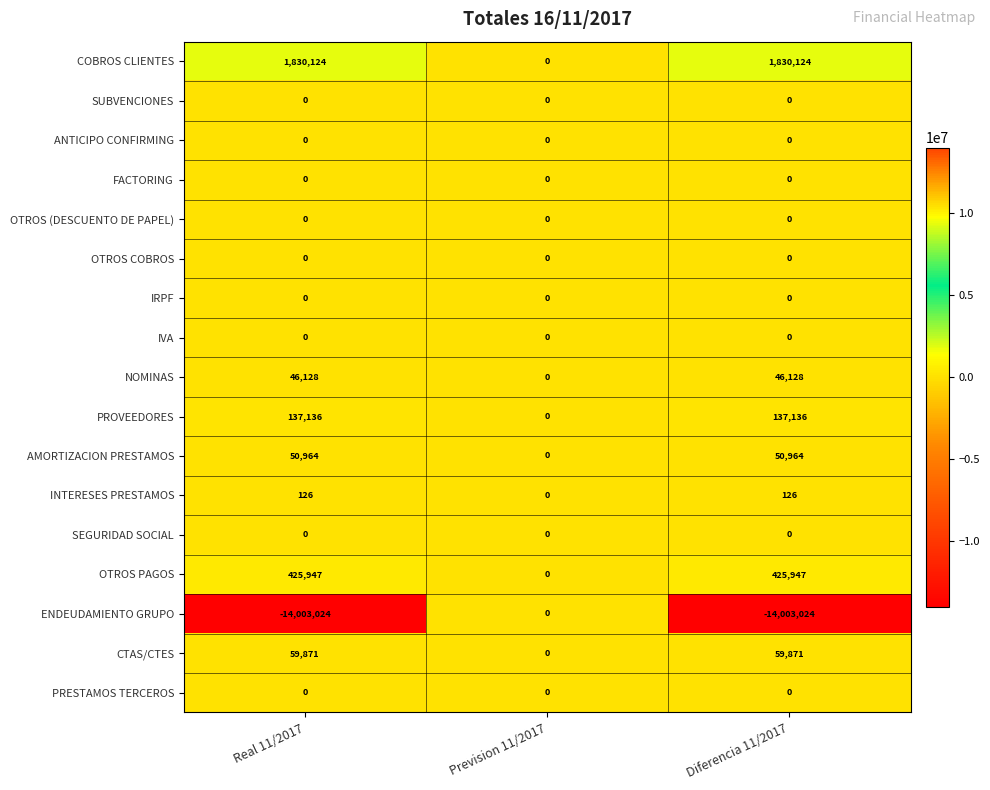

What is the total value across all series at Real 11/2017?

-11452728